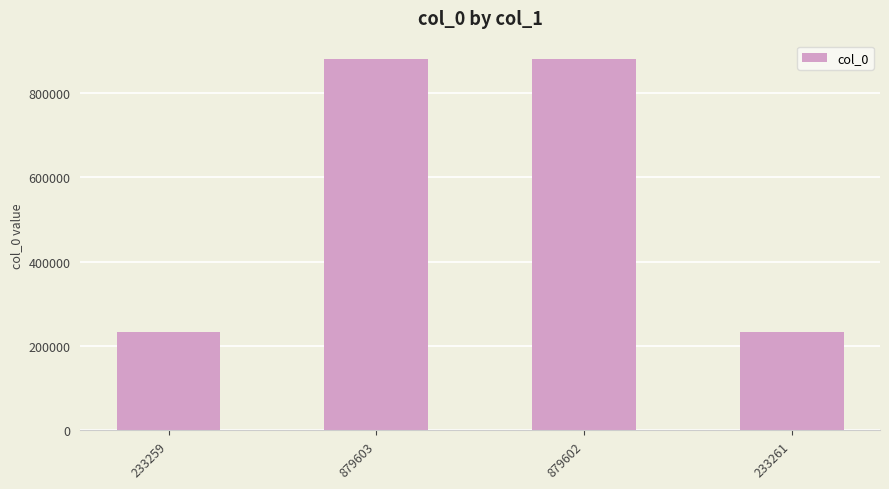

What is the label of the 2nd bar from the right?

879602